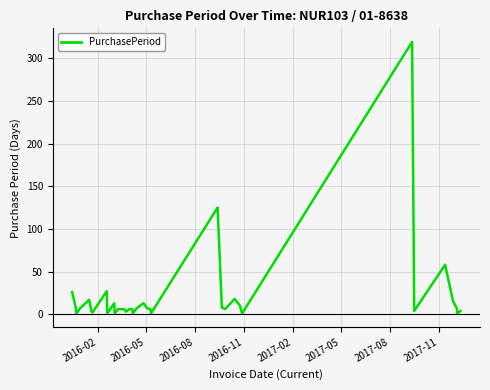

What is the difference between the maximum and minimum values?

318